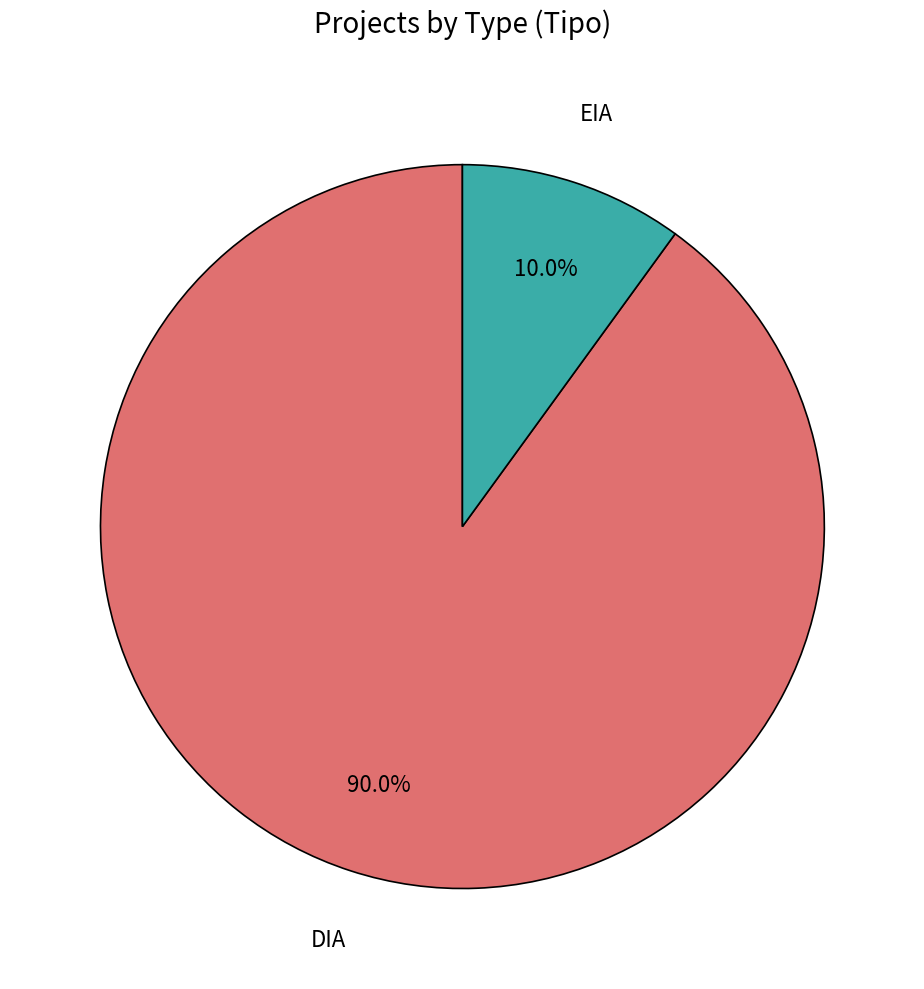

Which has a higher value, DIA or EIA?

DIA